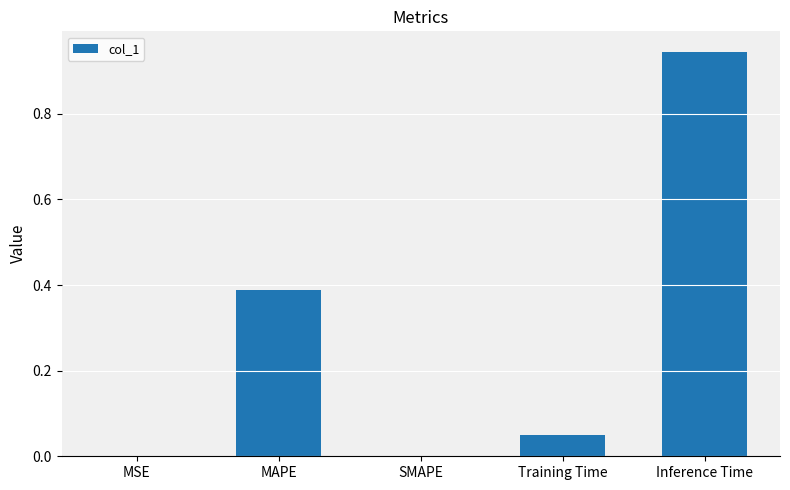

Is it true that the value at MSE is 0.0?

True